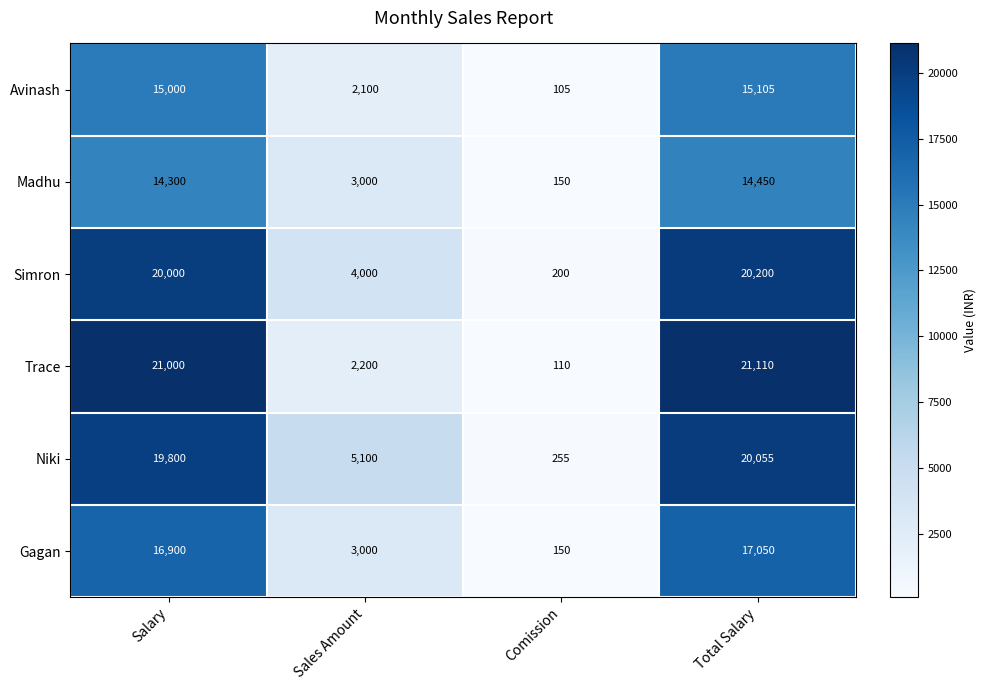

What is the difference between the highest and lowest values at Comission?

150